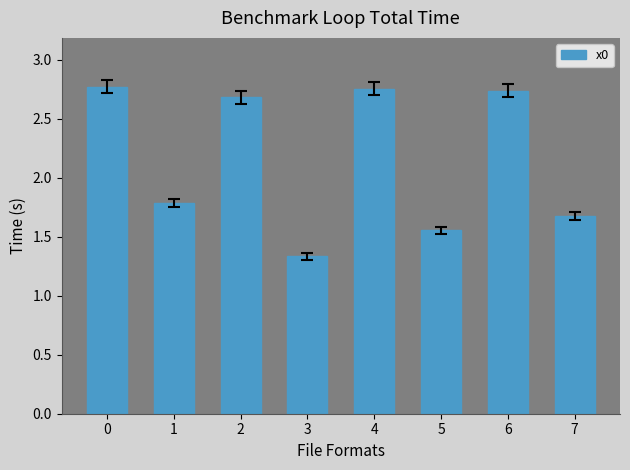

True or false: the data shows 2.8 at 4.

True